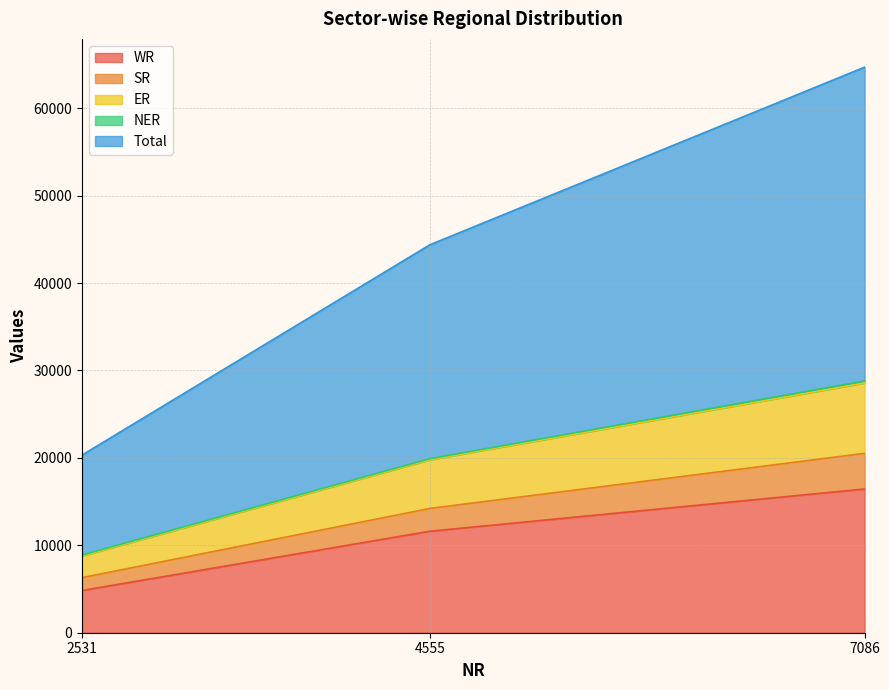

Rank the categories by WR value from lowest to highest.

2531, 4555, 7086